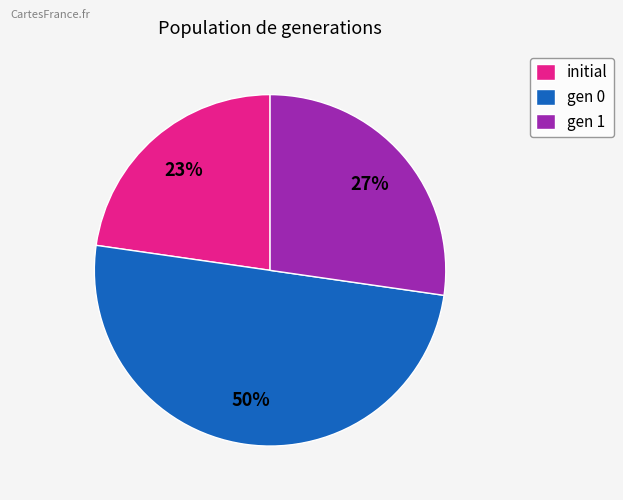

What percentage is the gen 1 slice, to the nearest percent?

27%